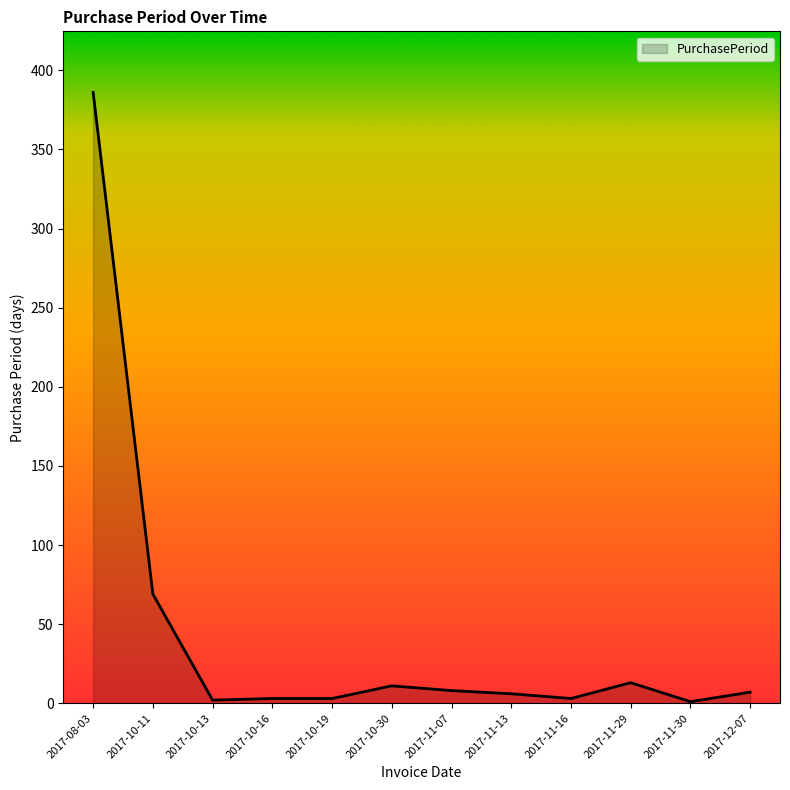

What is the sum of the values at 2017-10-13 and 2017-11-16?

5